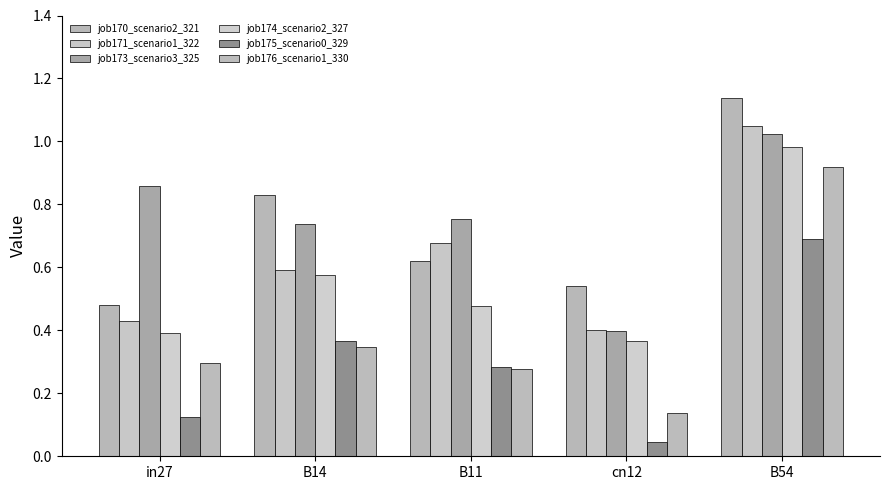

Is it true that job176_scenario1_330 equals 0.1 at in27?

False